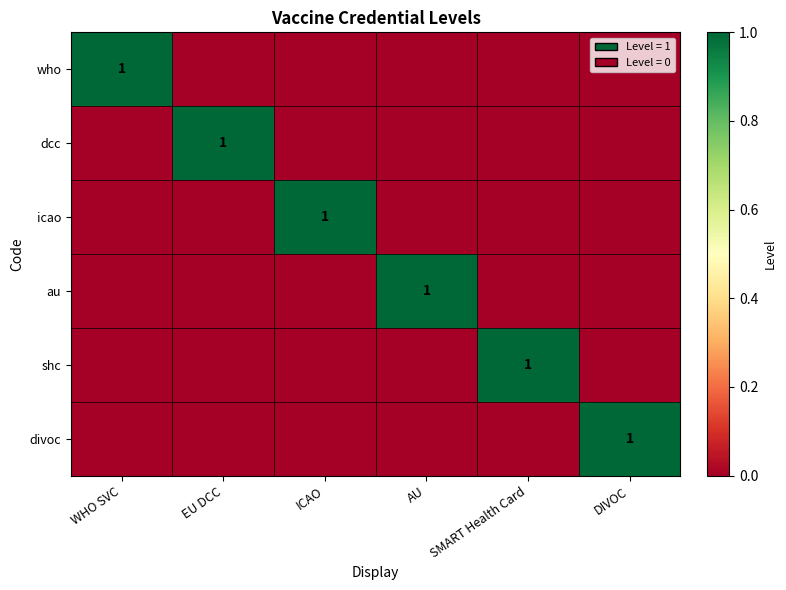

Is it true that icao equals 0 at WHO SVC?

True